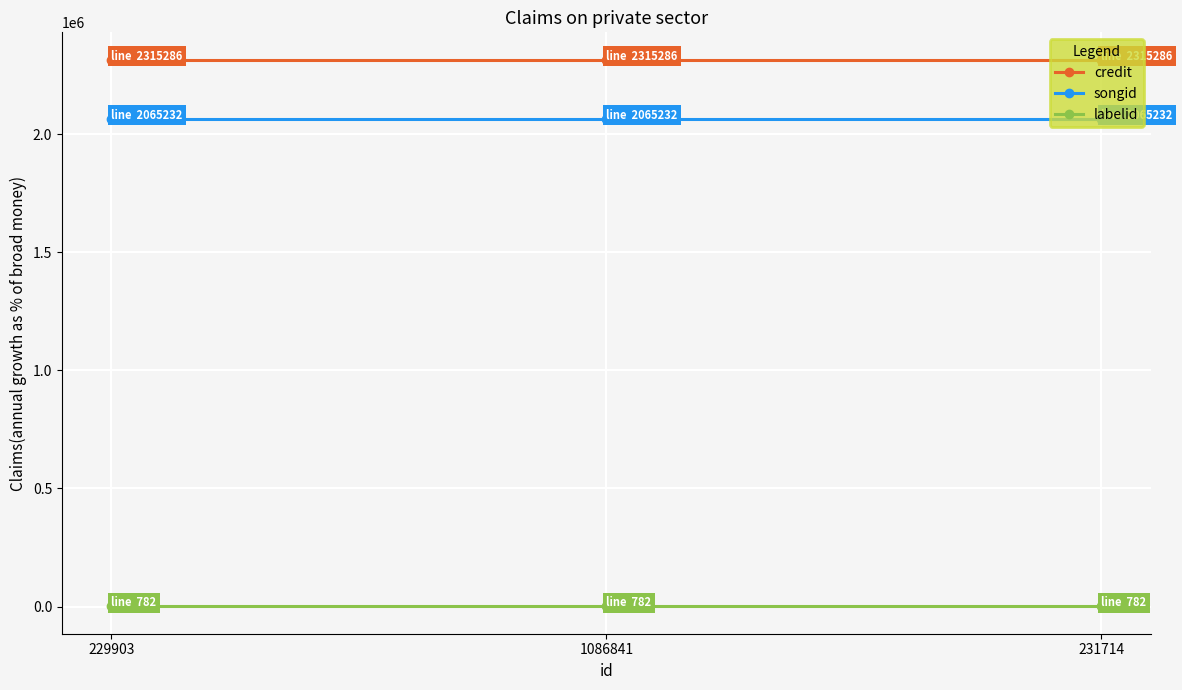

Reading left to right, extract all data points from this chart.

credit: 229903=2315286	1086841=2315286	231714=2315286
songid: 229903=2065232	1086841=2065232	231714=2065232
labelid: 229903=782	1086841=782	231714=782